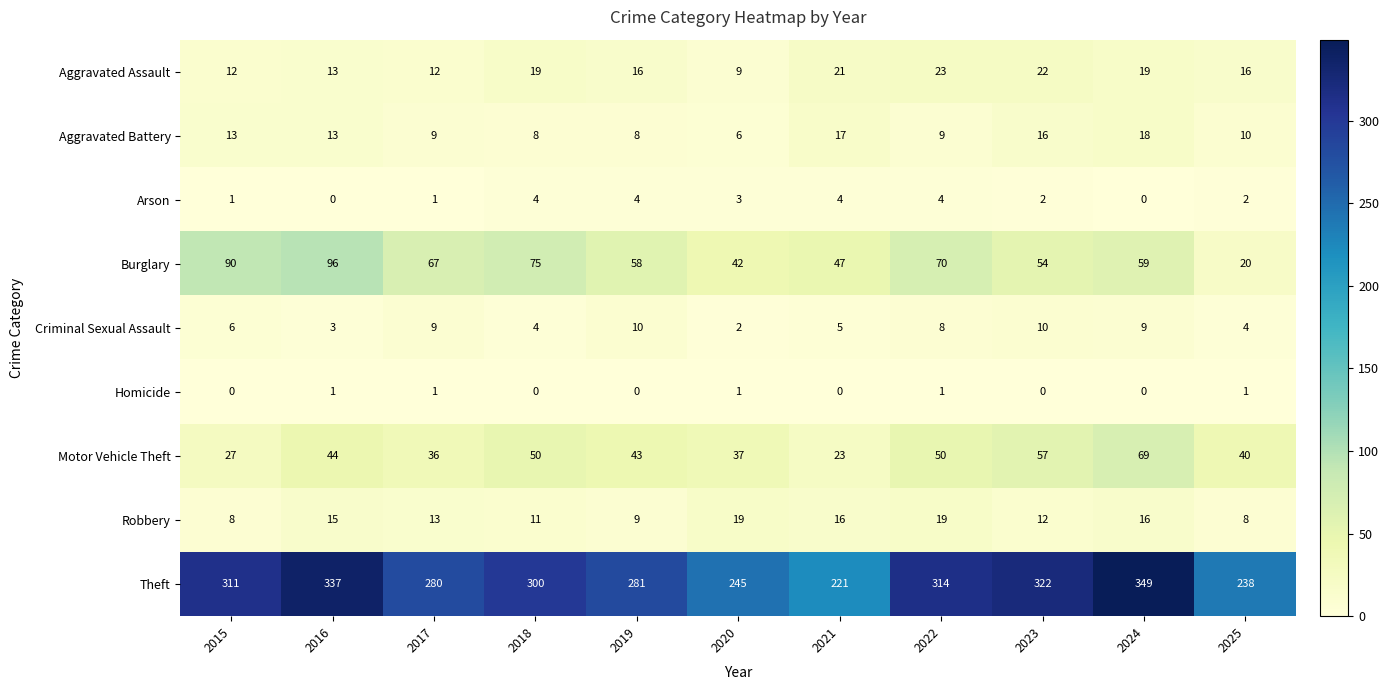

The Theft series shows 177 at 2015. True or false?

False